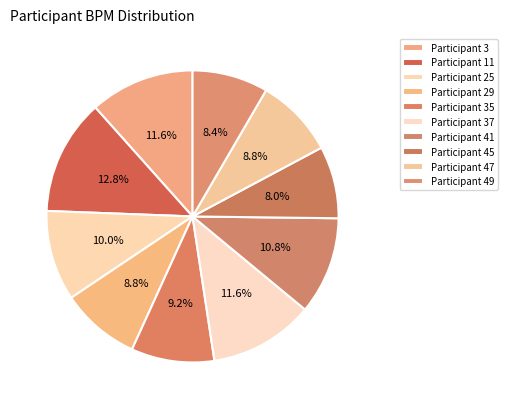

Count the number of slices in the pie.

10